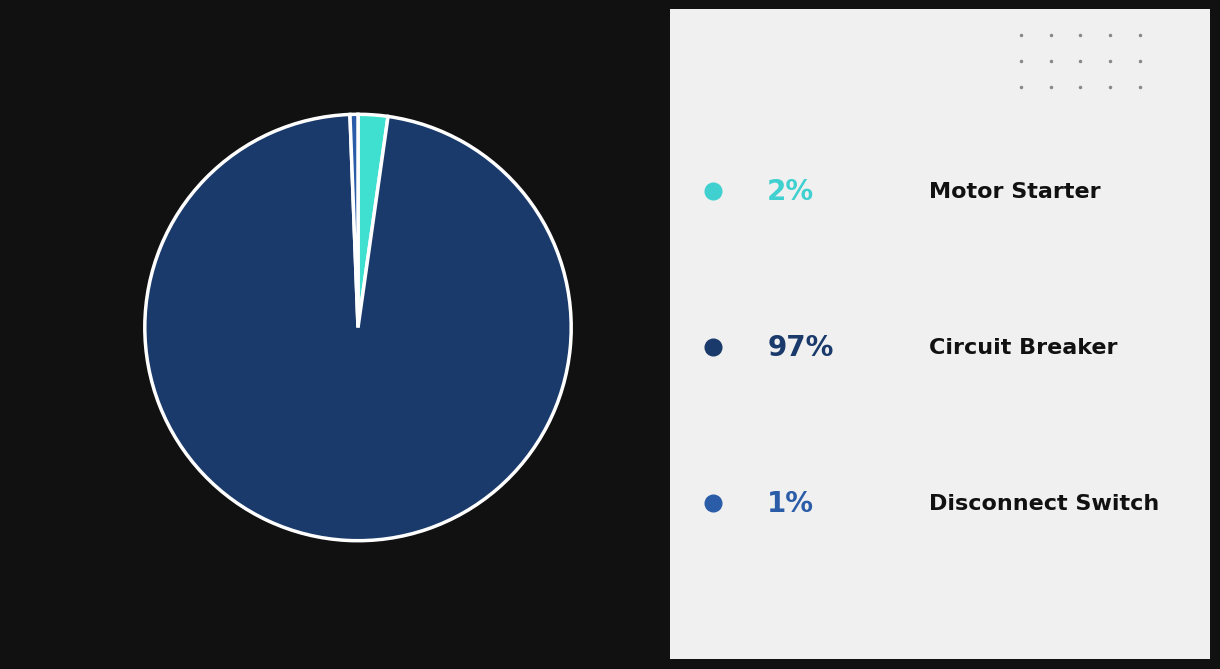

Does any single category account for the majority?

Yes